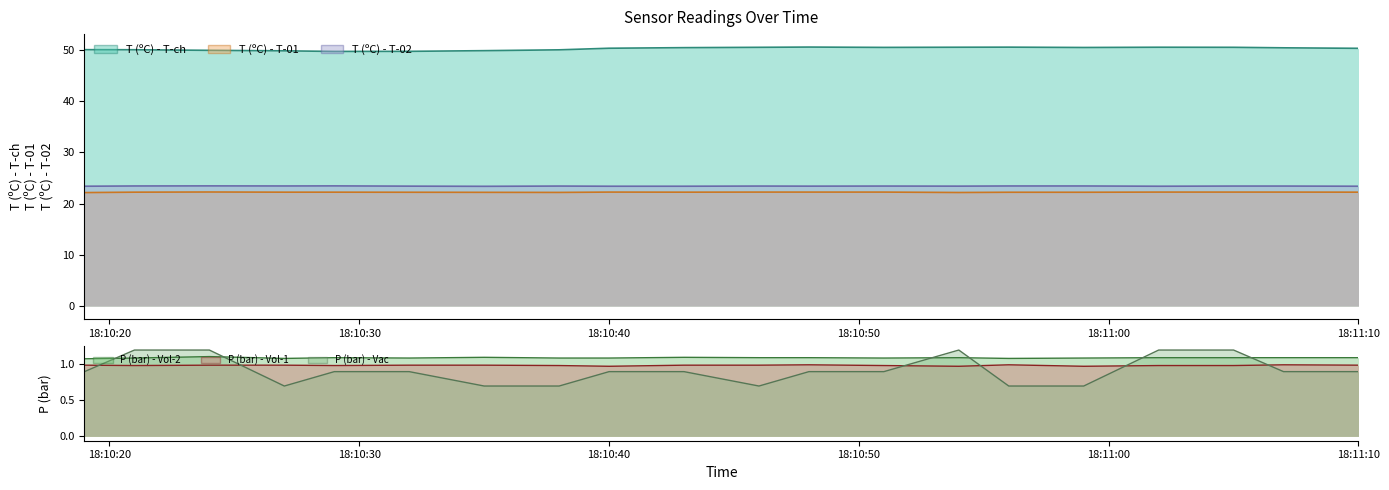

True or false: T (ºC) - T-ch and T (ºC) - T-01 intersect in this chart.

False